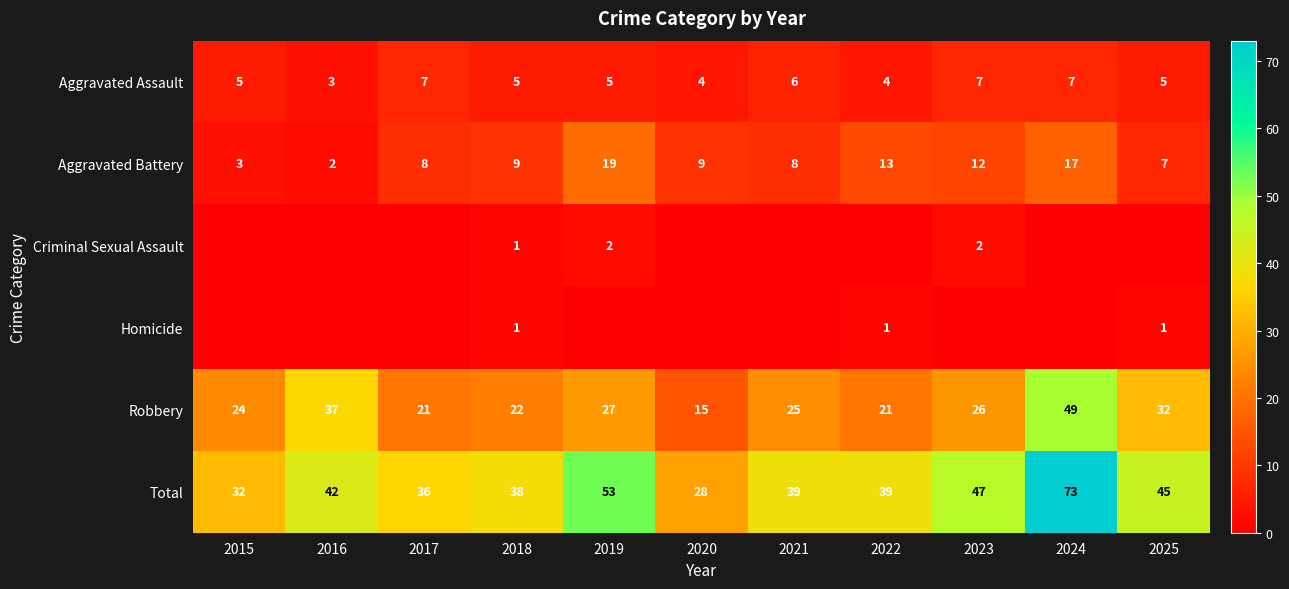

Read the Total value at 2021, to the nearest 5.

40